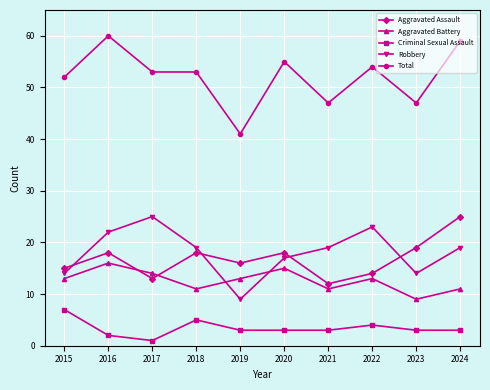

True or false: Total and Aggravated Battery cross at least once.

False